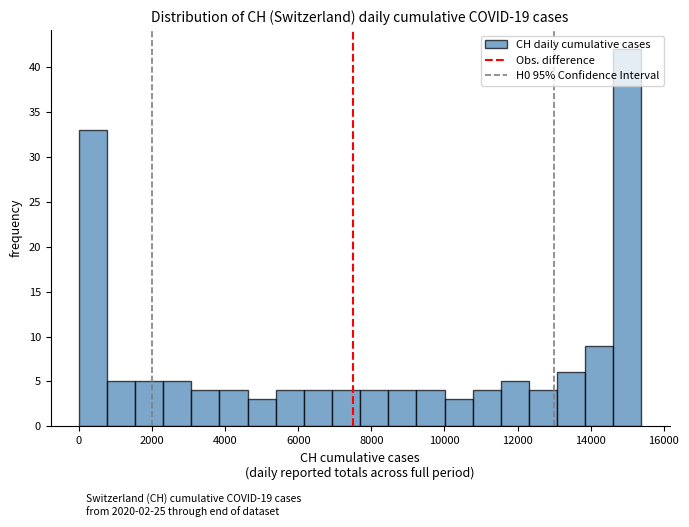

Read against the x-axis, roughly where is the centre of the tallest bar?

15000